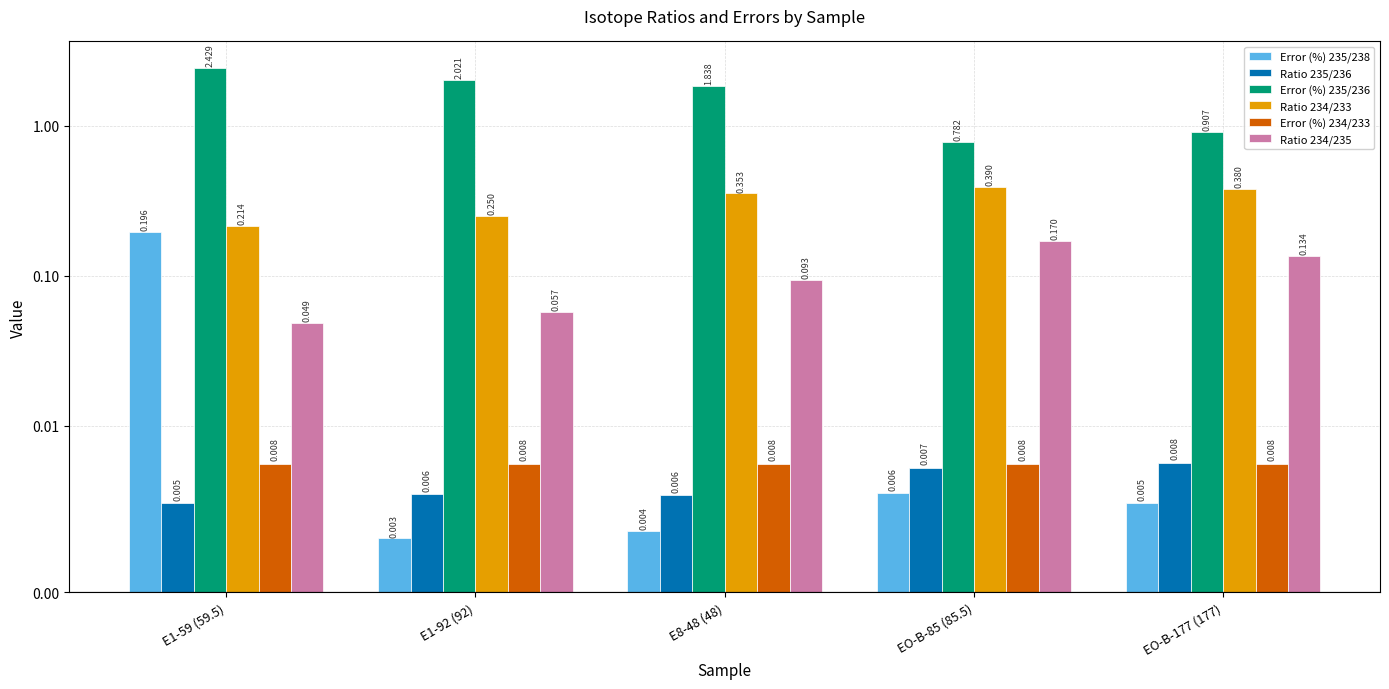

Rank the series at E8-48 (48) from highest to lowest value.

Error (%) 235/236, Ratio 234/233, Ratio 234/235, Error (%) 234/233, Ratio 235/236, Error (%) 235/238